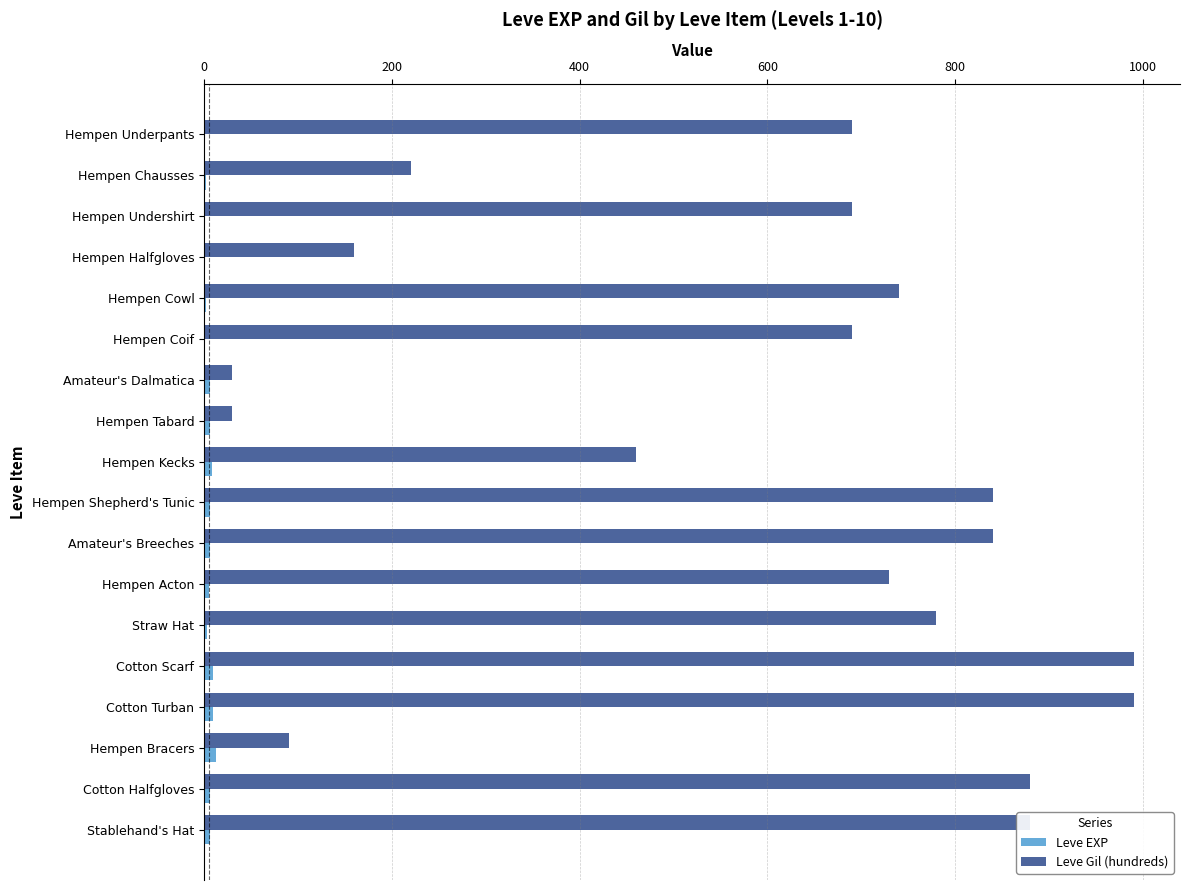

At which label is Leve Gil (hundreds) closest to 510?

Hempen Kecks